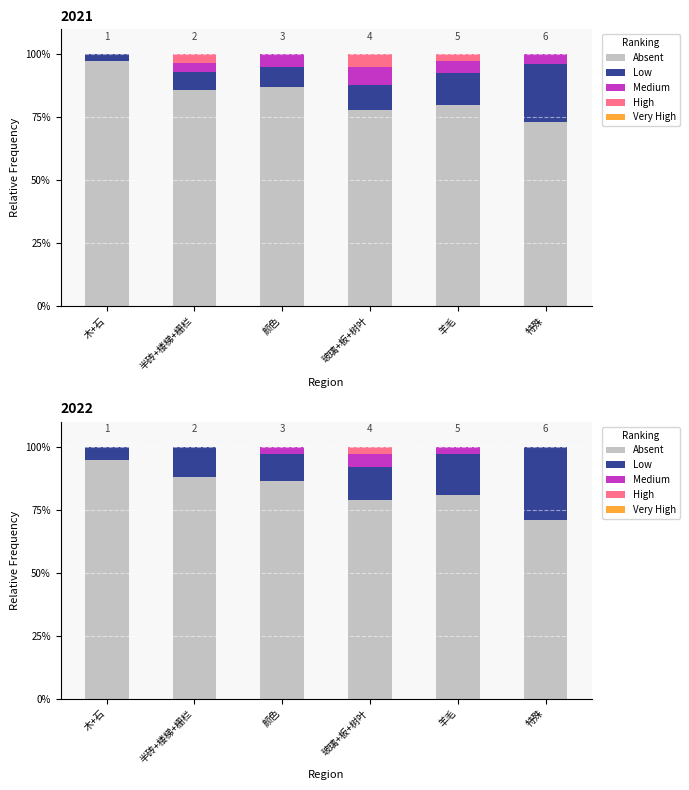

What are all the series names shown in the legend?

Absent, Low, Medium, High, Very High